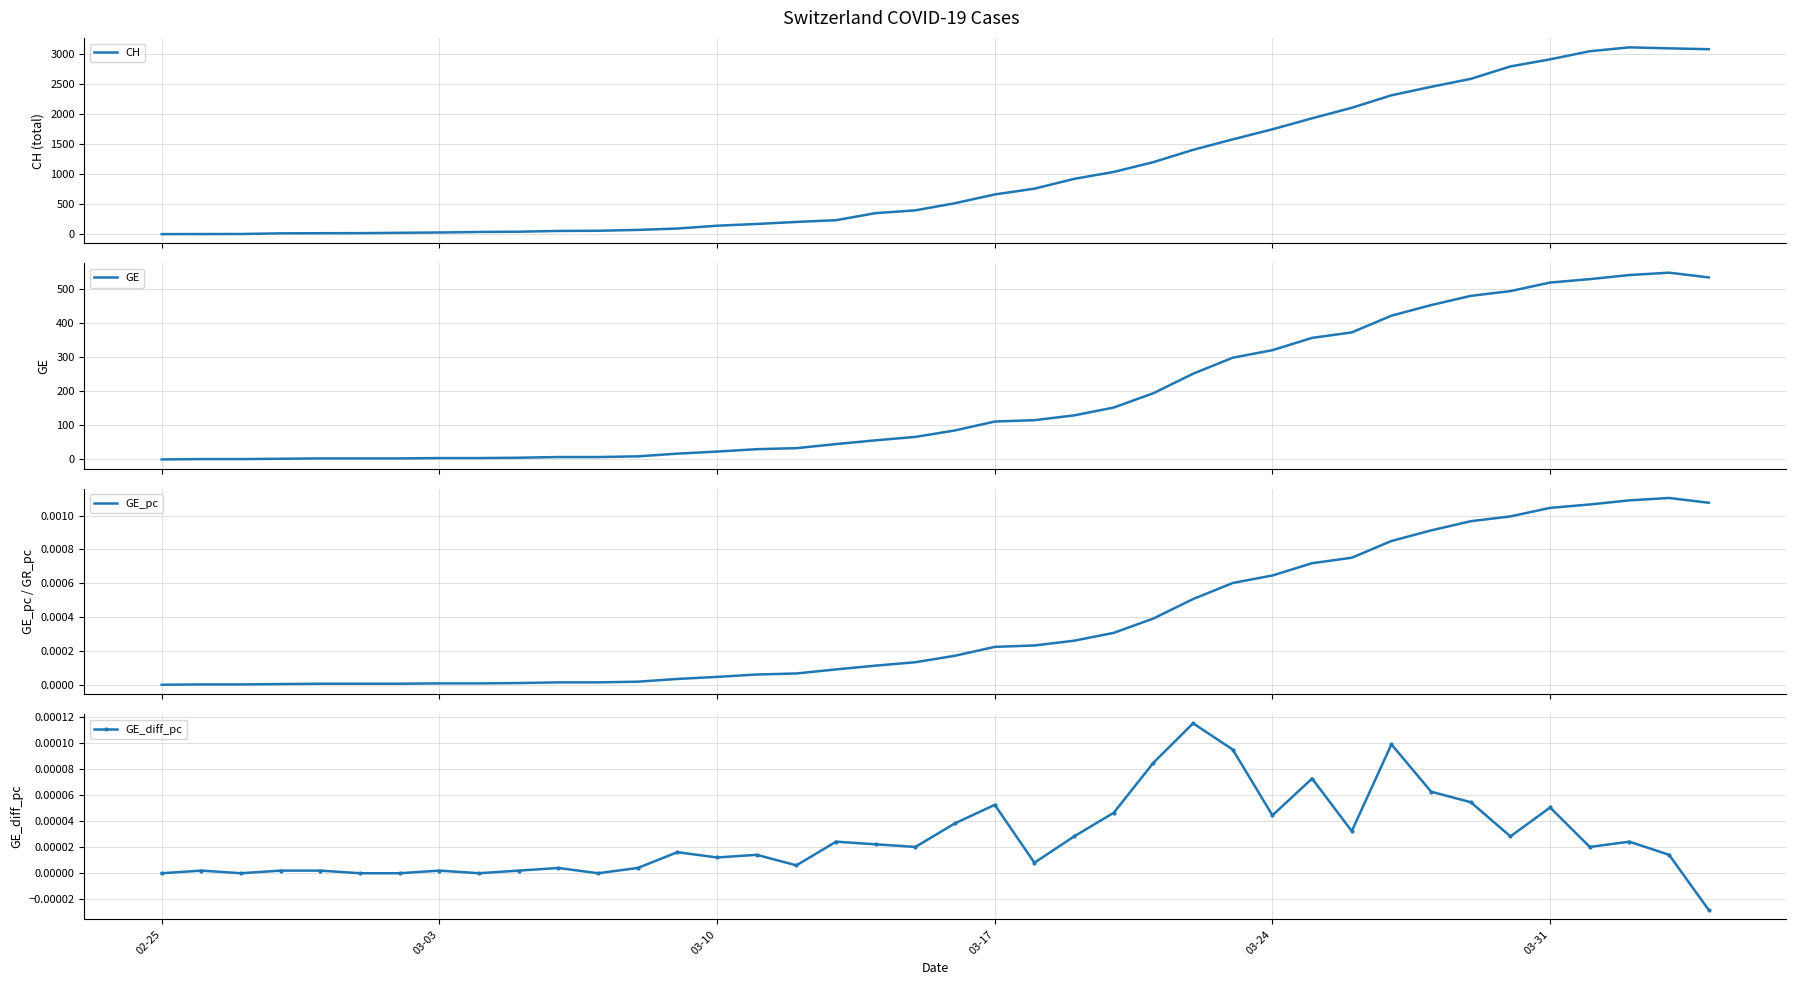

The value of GE_pc at 10 is 0.0. True or false?

False